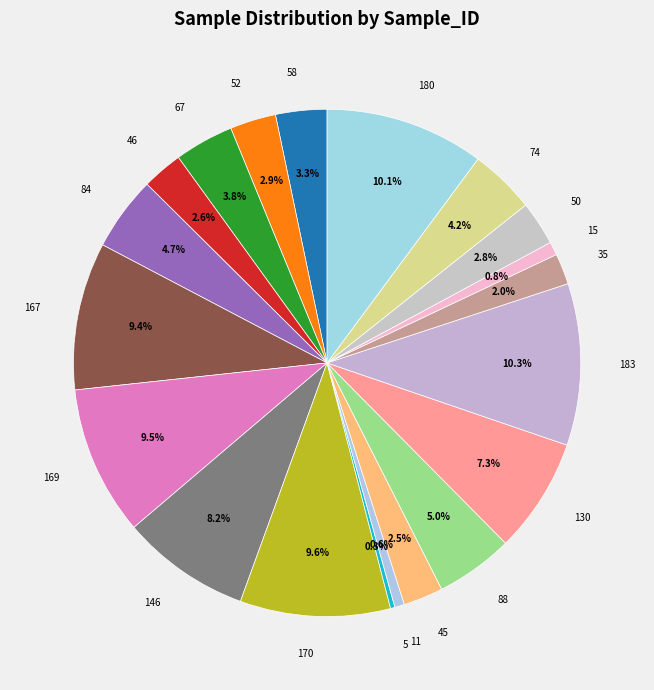

Between 15 and 88, which is larger?

88